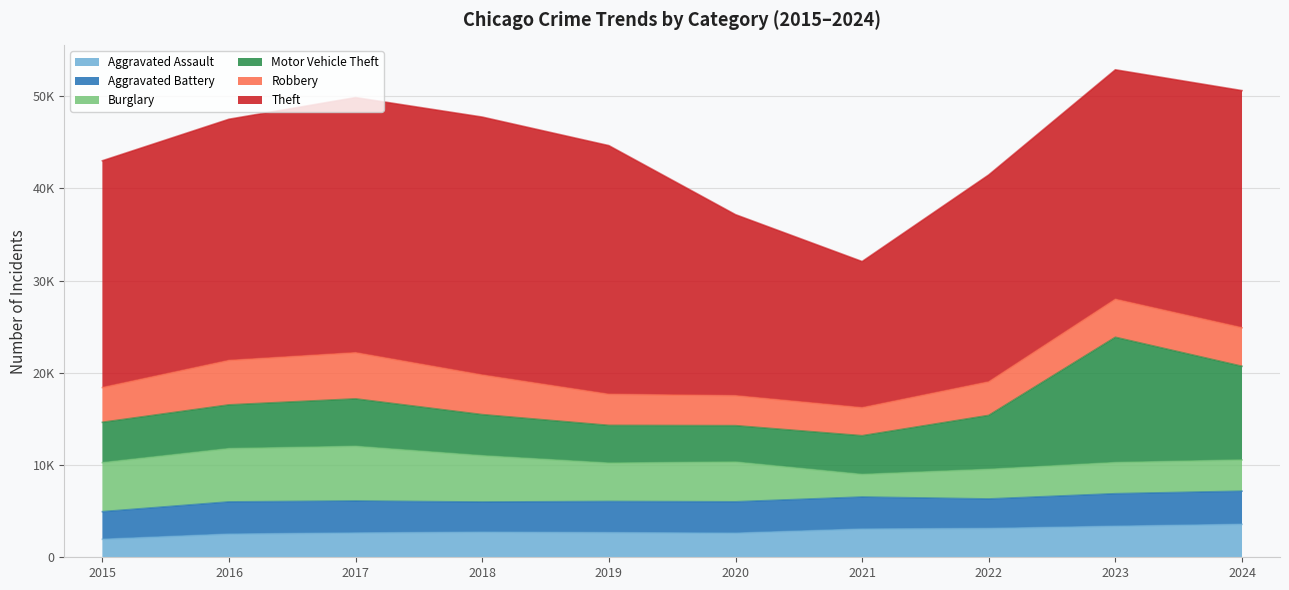

The value of Robbery at 2015 is 3766. True or false?

True